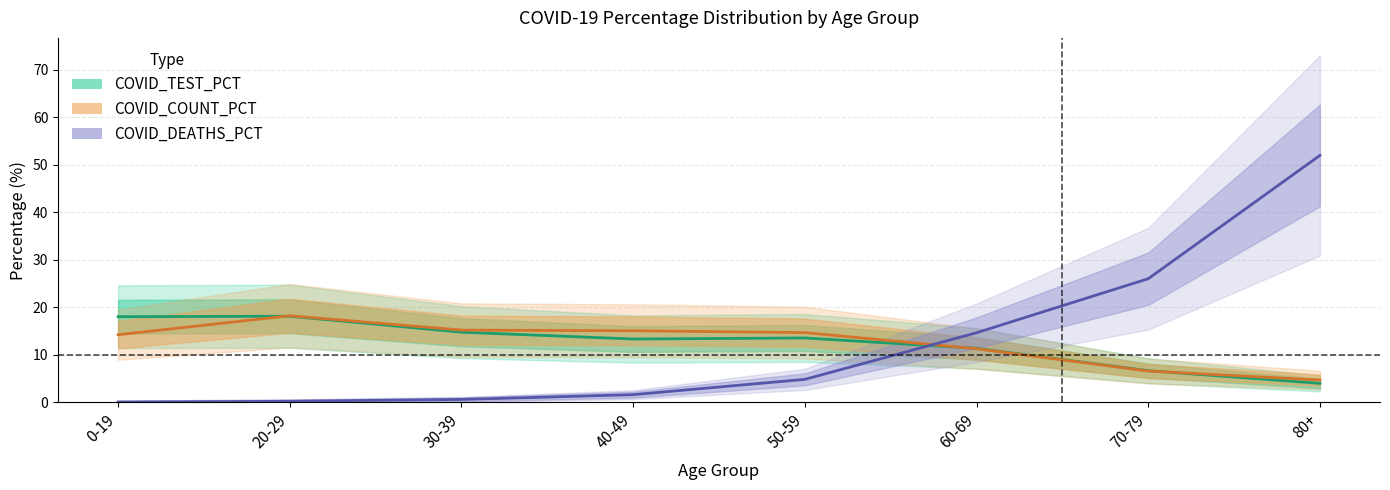

How many lines are shown in the chart?

3